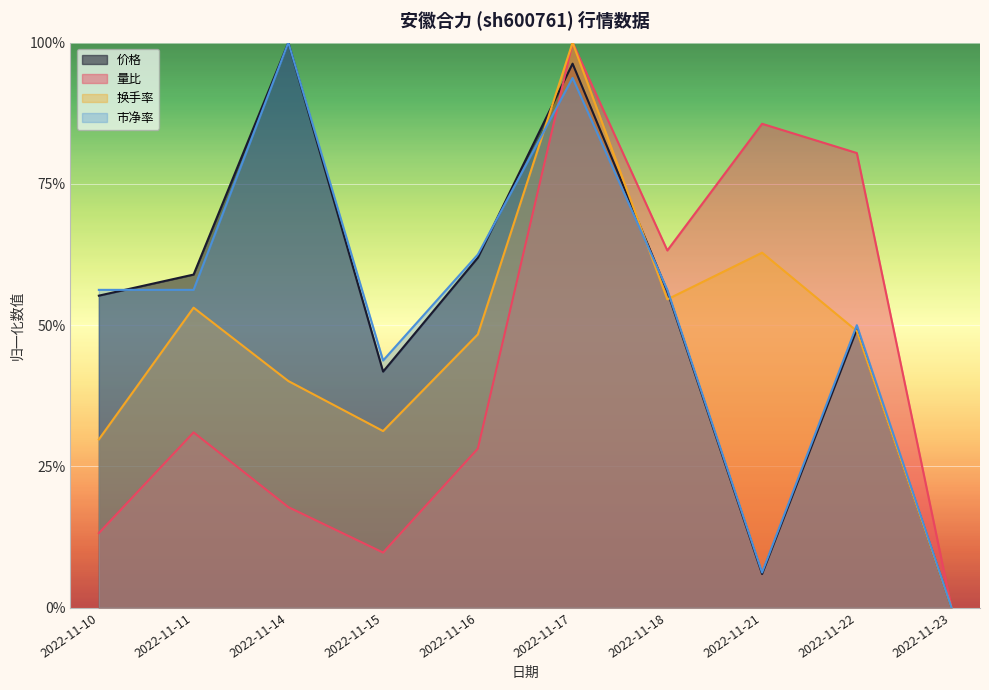

Reading right to left, list all the values displayed in this chart.

价格: 0.0	0.5	0.1	0.6	1.0	0.6	0.4	1.0	0.6	0.6
量比: 0.0	0.8	0.9	0.6	1.0	0.3	0.1	0.2	0.3	0.1
换手率: 0.0	0.5	0.6	0.5	1.0	0.5	0.3	0.4	0.5	0.3
市净率: 0.0	0.5	0.1	0.6	0.9	0.6	0.4	1.0	0.6	0.6